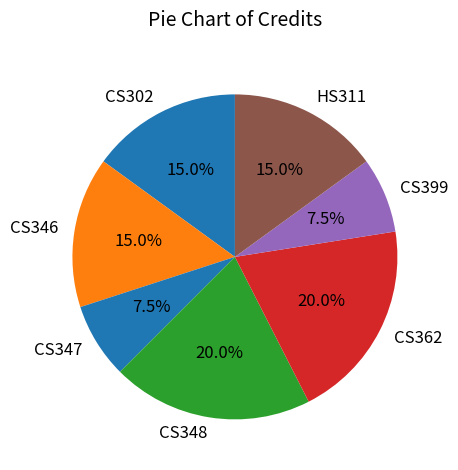

What is the ratio of the value at CS399 to the value at CS362?

0.4